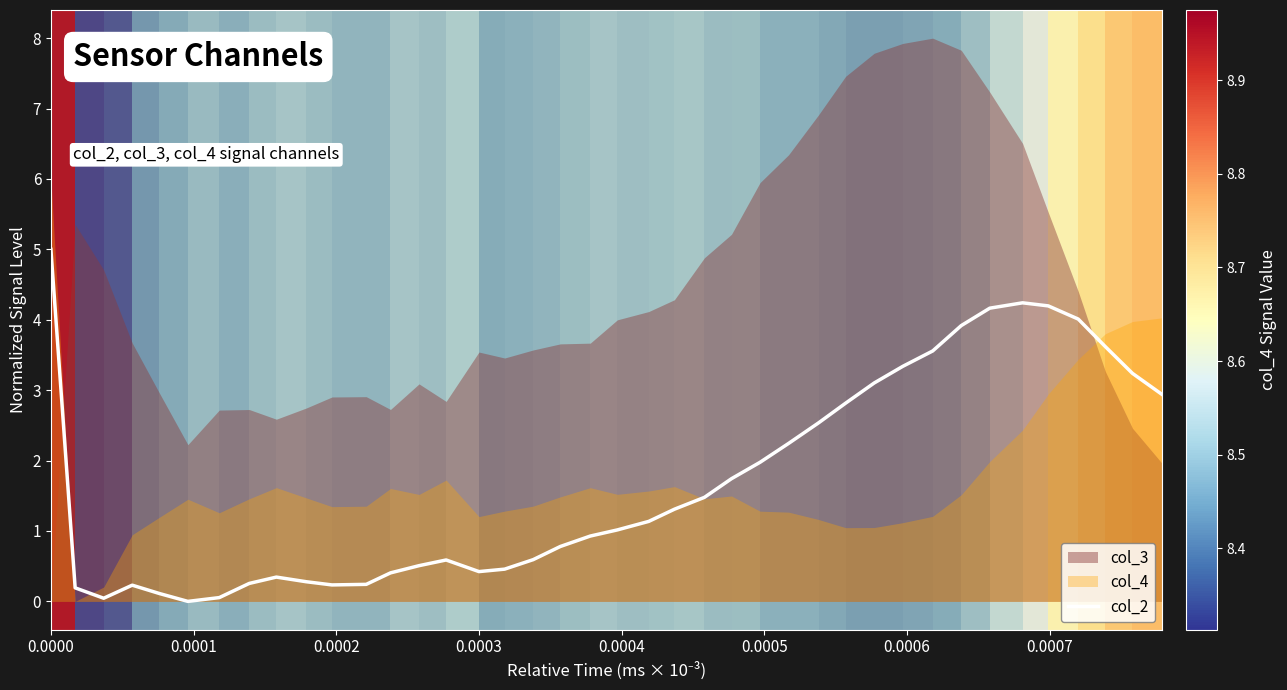

Reading left to right, list all the values displayed in this chart.

5.0	0.2	0.0	0.2	0.1	0.0	0.1	0.3	0.3	0.3	0.2	0.2	0.4	0.5	0.6	0.4	0.5	0.6	0.8	0.9	1.0	1.1	1.3	1.5	1.7	2.0	2.2	2.5	2.8	3.1	3.3	3.6	3.9	4.2	4.2	4.2	4.0	3.6	3.2	2.9